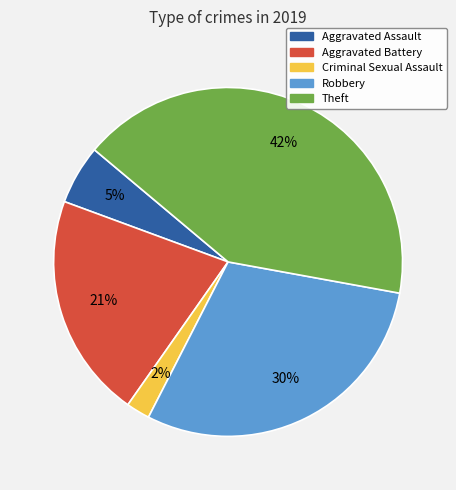

Between Aggravated Assault and Criminal Sexual Assault, which is larger?

Aggravated Assault